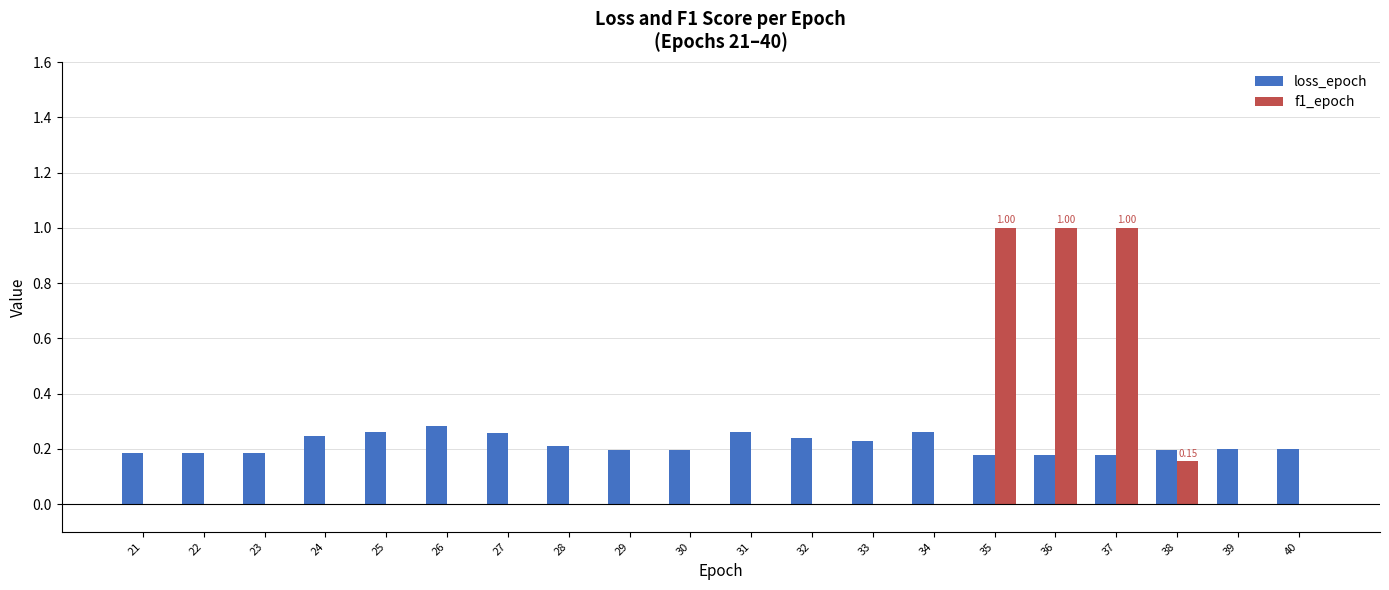

What is the sum of all loss_epoch values?

4.3